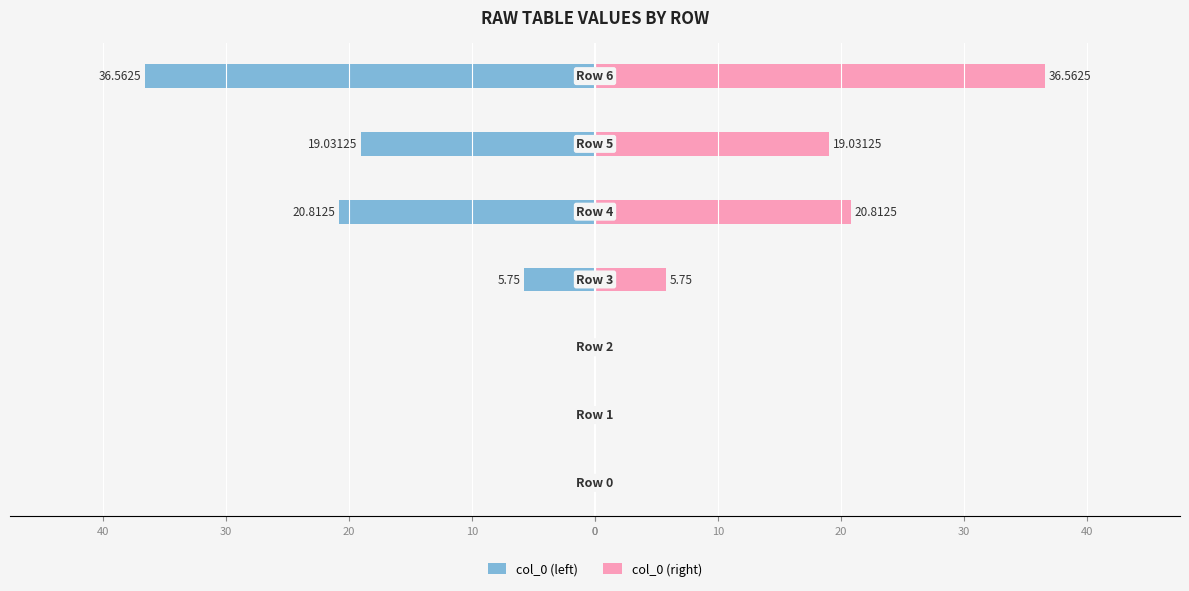

Reading left to right, what are all the values shown in this chart?

col_0 (left): 0.0	0.0	0.0	-5.8	-20.8	-19.0	-36.6
col_0 (right): 0.0	0.0	0.0	5.8	20.8	19.0	36.6